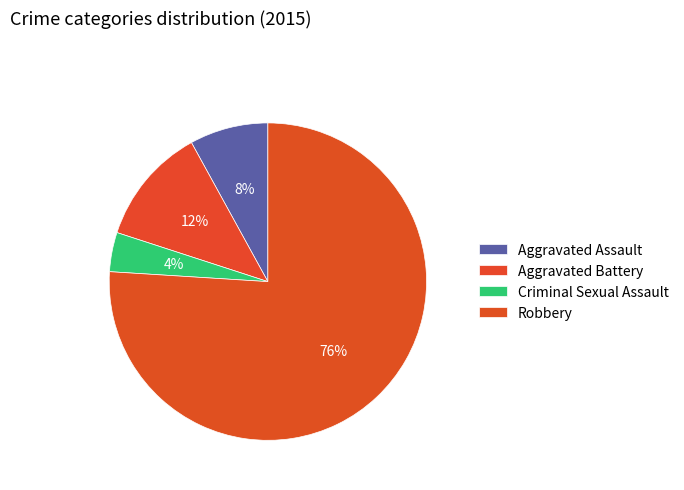

Count the number of slices in the pie.

4